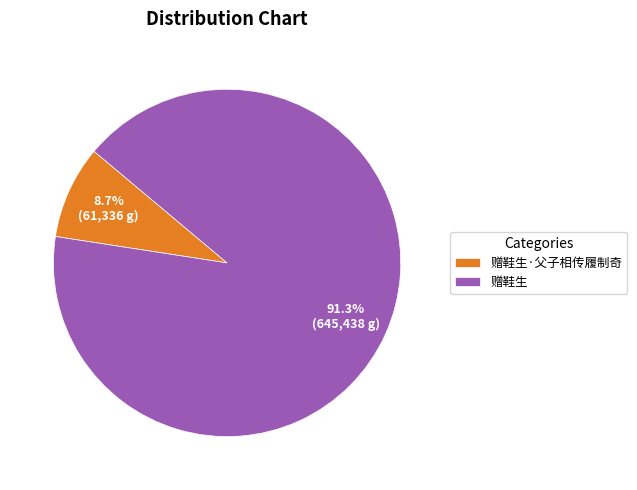

What percentage is the 赠鞋生·父子相传履制奇 slice, to the nearest percent?

9%